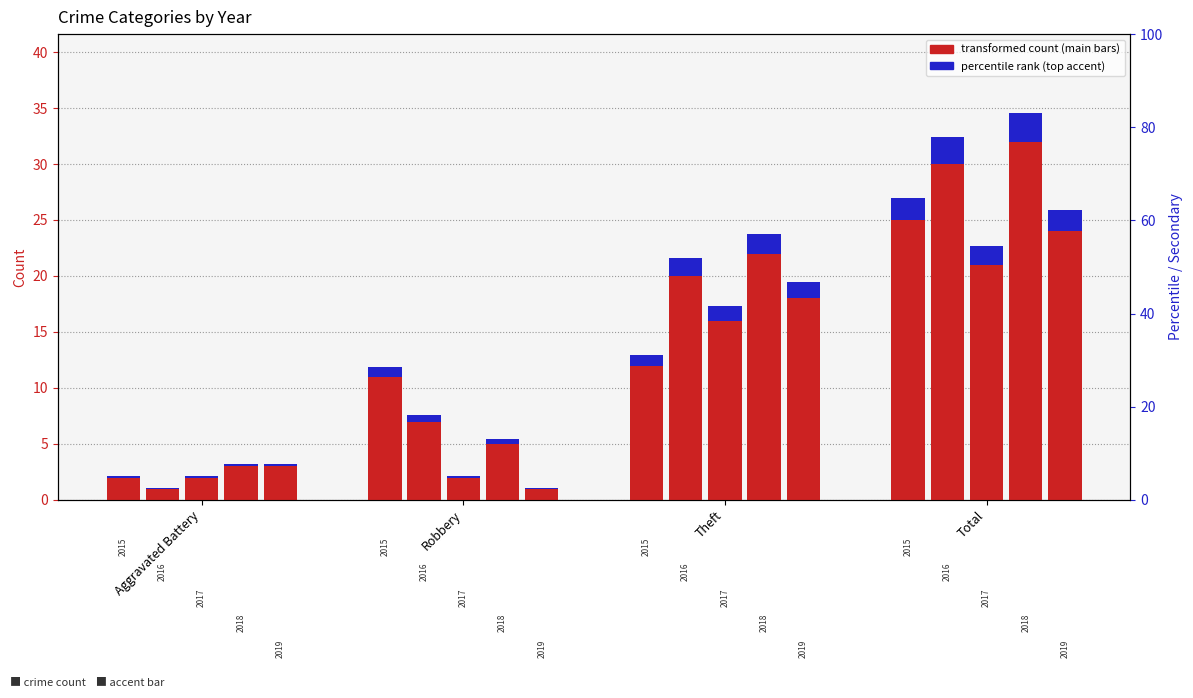

What is the value of the 2019 bar at the 4th from the left?

24